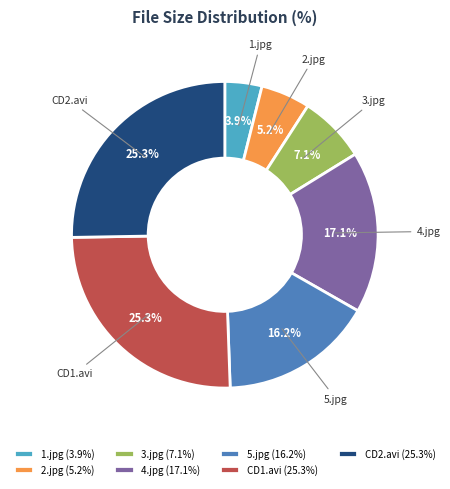

Count the number of slices in the pie.

7